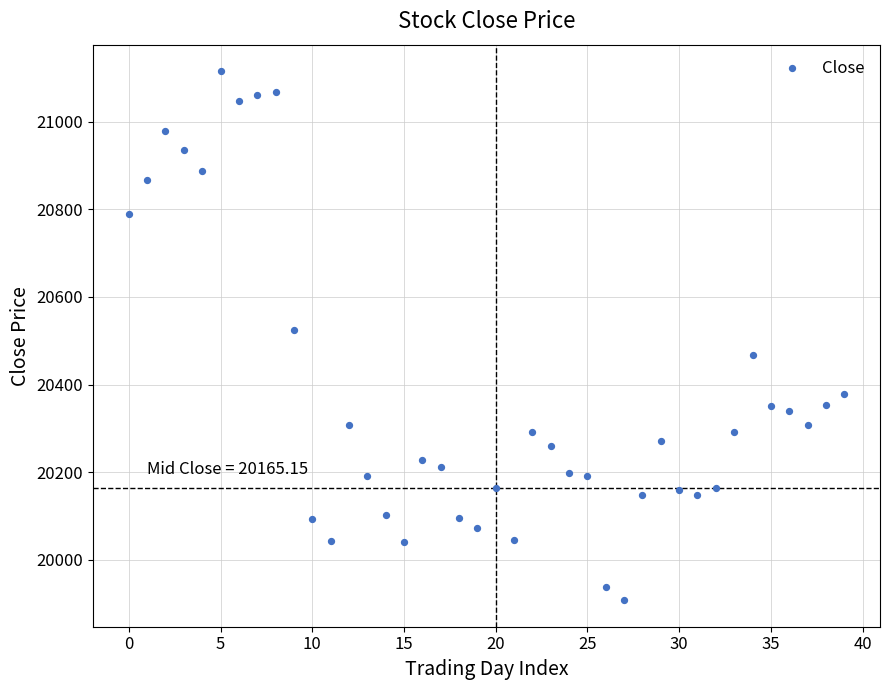

What is the range of Y values (max minus min)?

1207.0